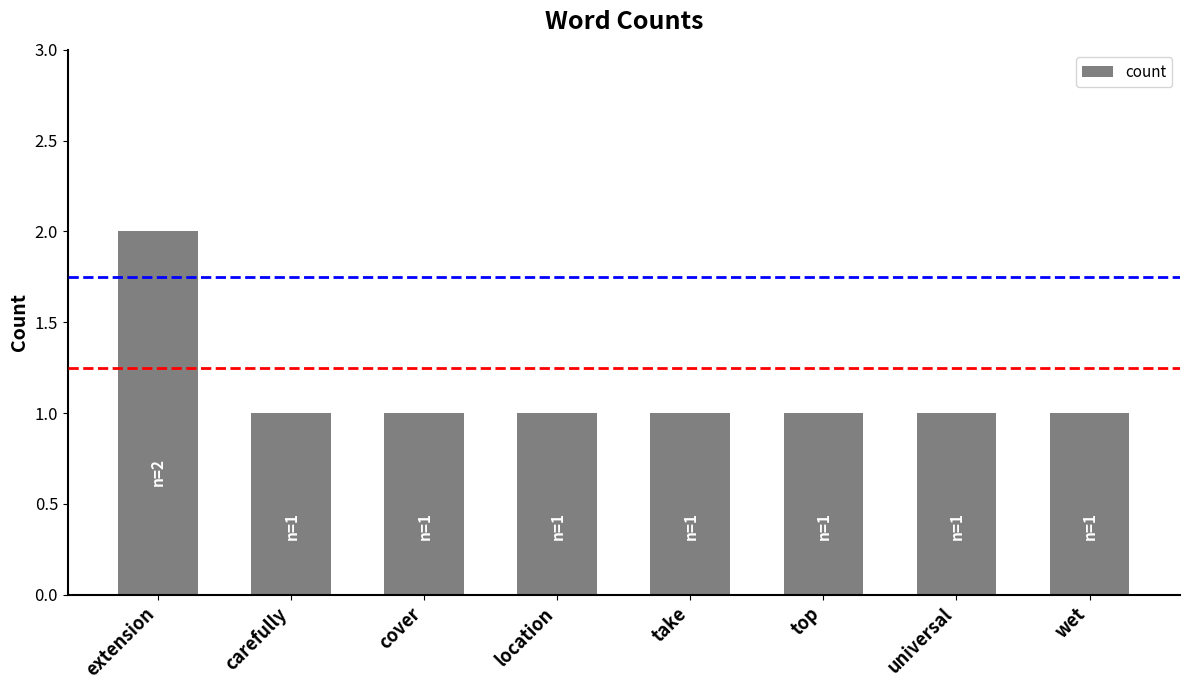

True or false: the data shows 0 at location.

False